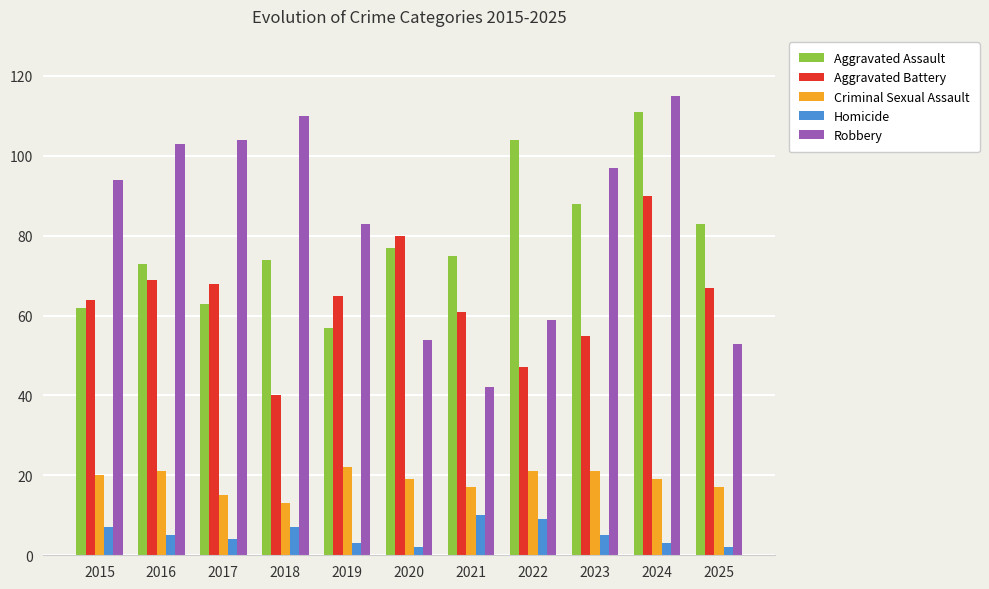

What is the difference between the highest and lowest values at 2025?

81